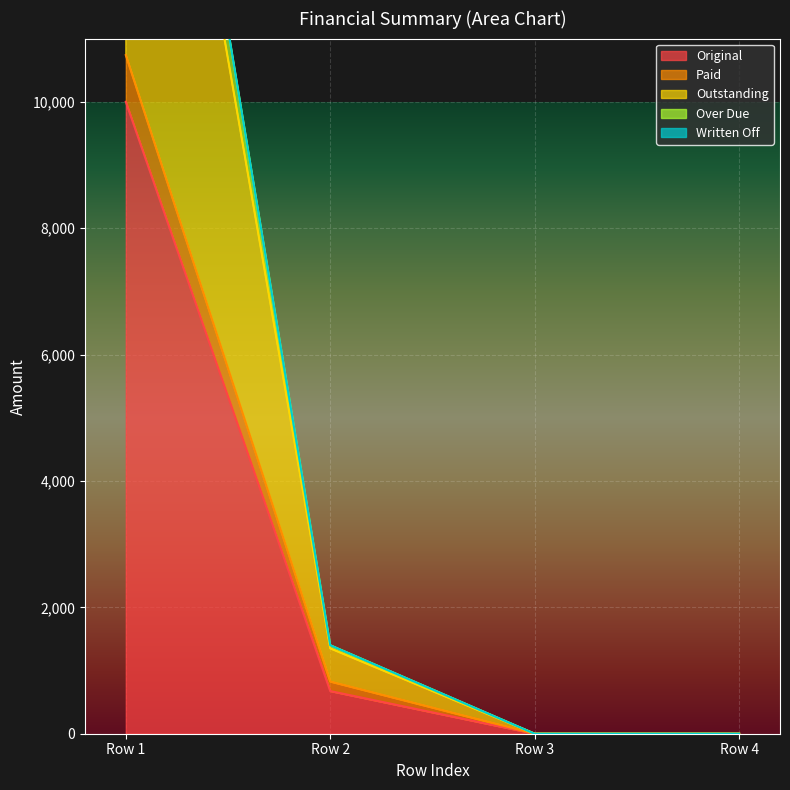

The value of Original at Row 1 is 17430.8. True or false?

False